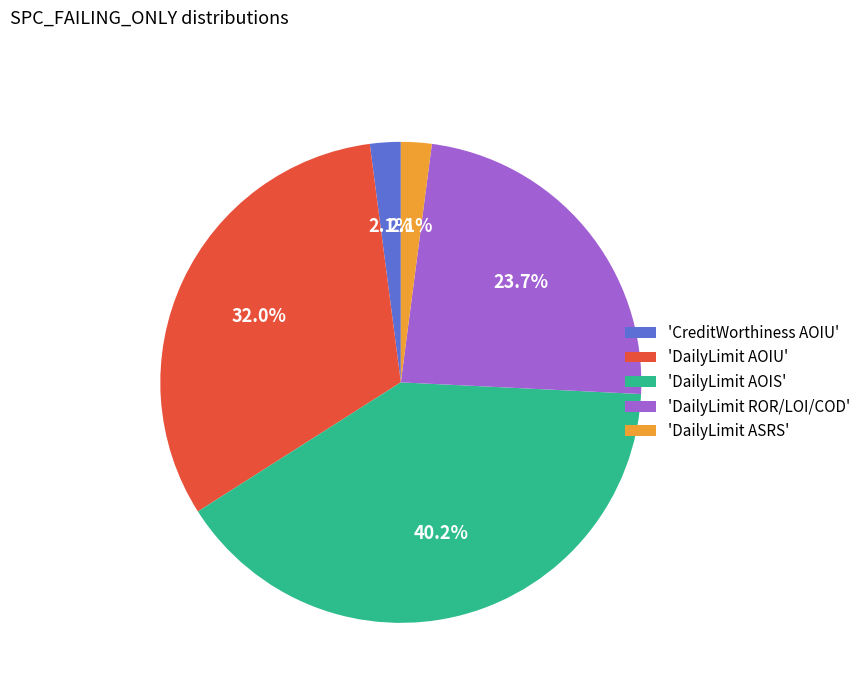

Does any single category account for the majority?

No